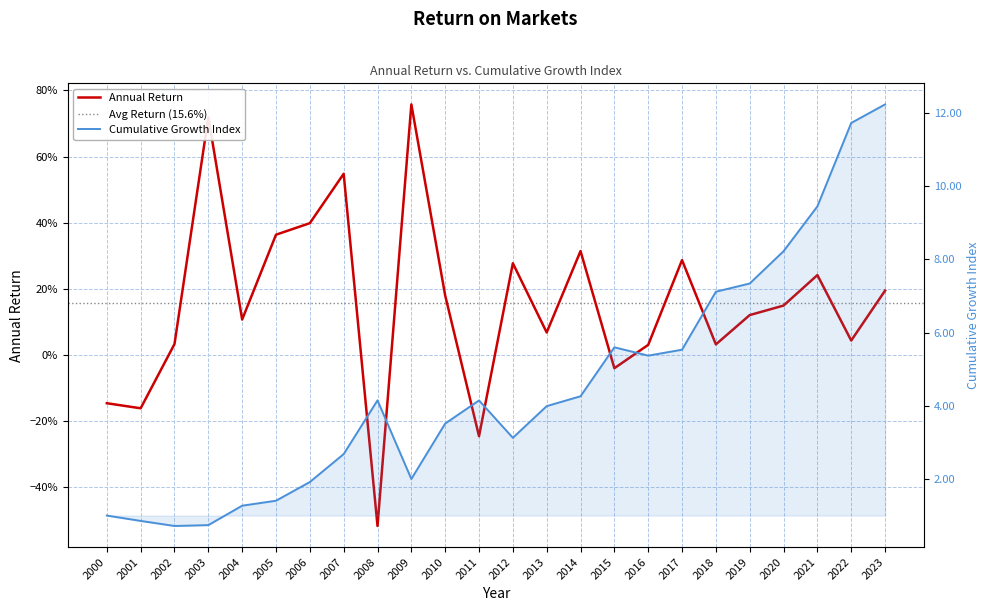

Reading left to right, extract all data points from this chart.

2000=-0.1	2001=-0.2	2002=0.0	2003=0.7	2004=0.1	2005=0.4	2006=0.4	2007=0.5	2008=-0.5	2009=0.8	2010=0.2	2011=-0.2	2012=0.3	2013=0.1	2014=0.3	2015=-0.0	2016=0.0	2017=0.3	2018=0.0	2019=0.1	2020=0.1	2021=0.2	2022=0.0	2023=0.2